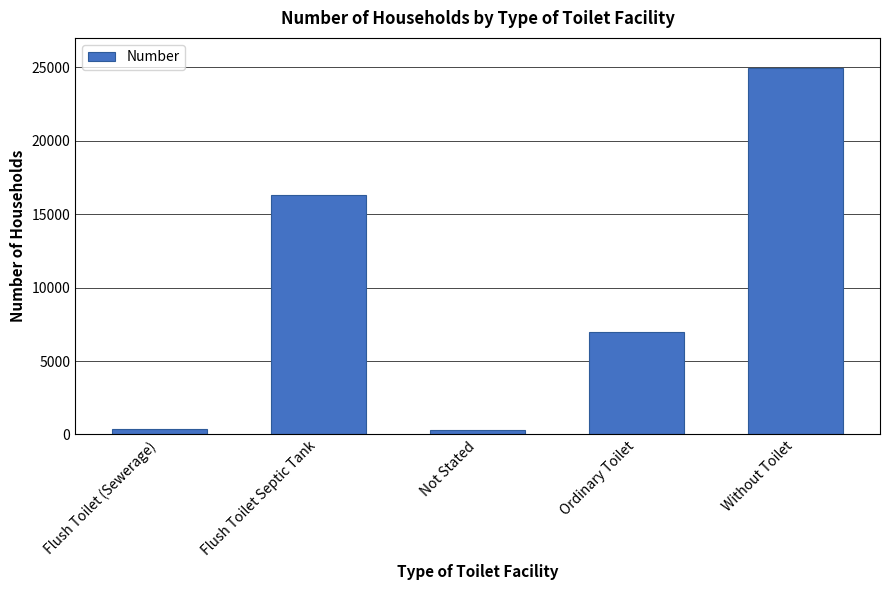

Read the value at Flush Toilet Septic Tank.

16305